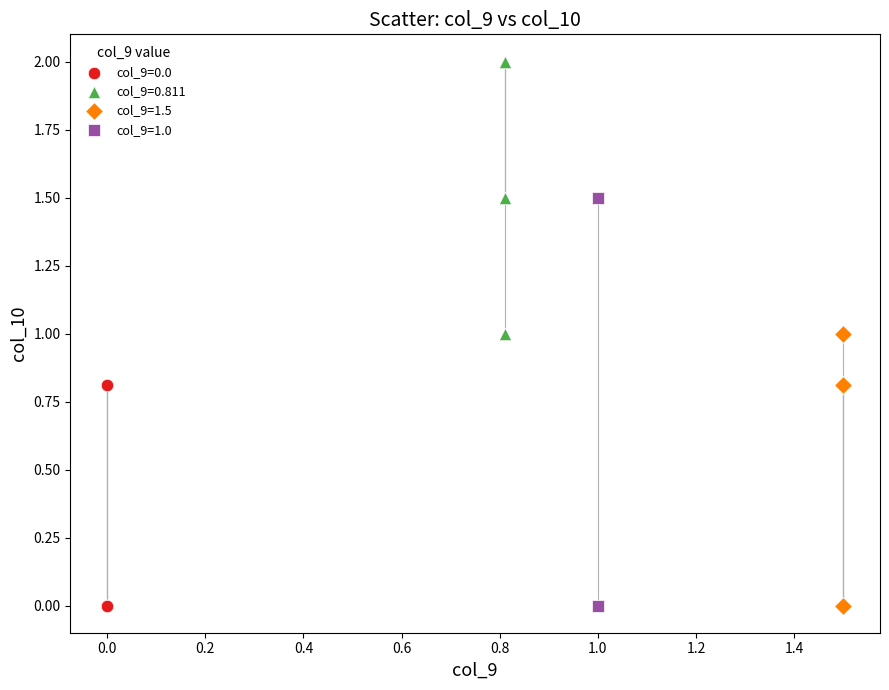

Which series reaches the maximum Y coordinate?

col_9=0.811